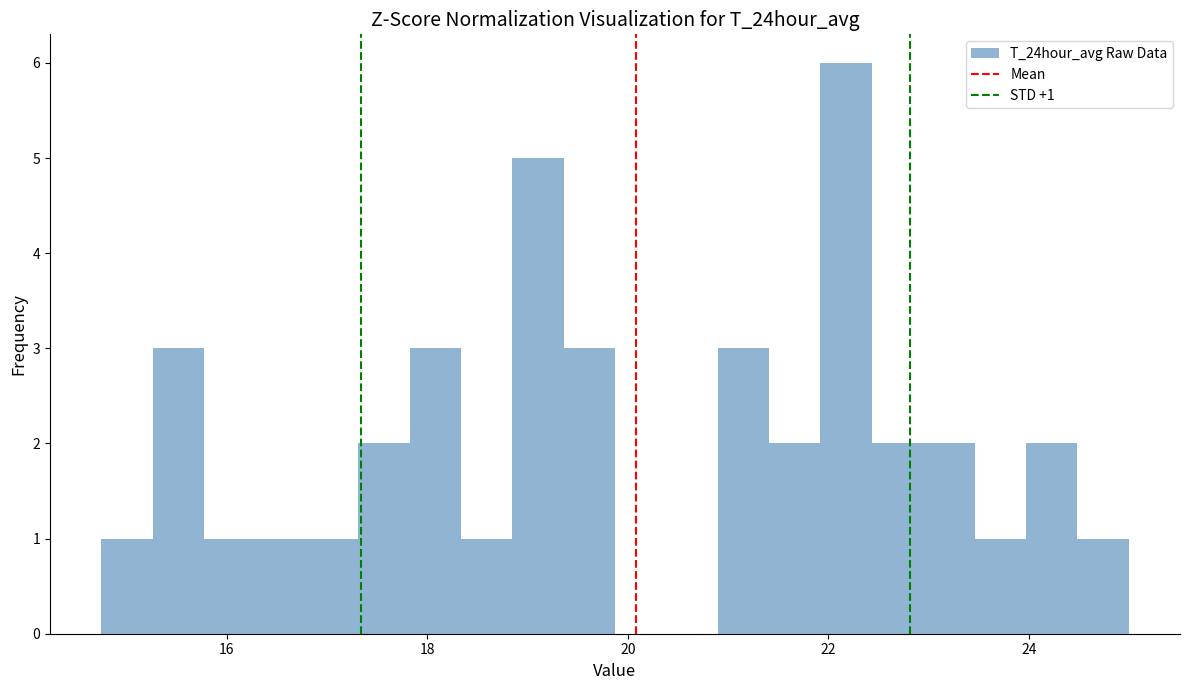

Around what value on the x-axis is the tallest bar? Give the approximate position of its centre, as read against the axis.

22.2